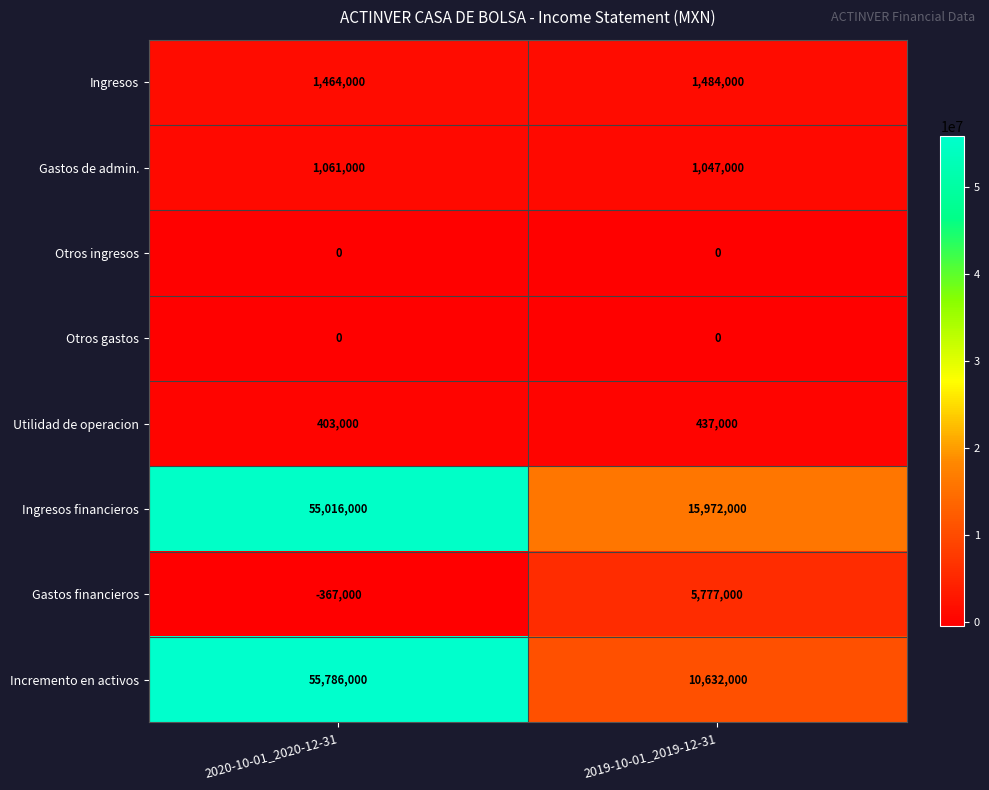

What is the average value of the Gastos financieros series?

2705000